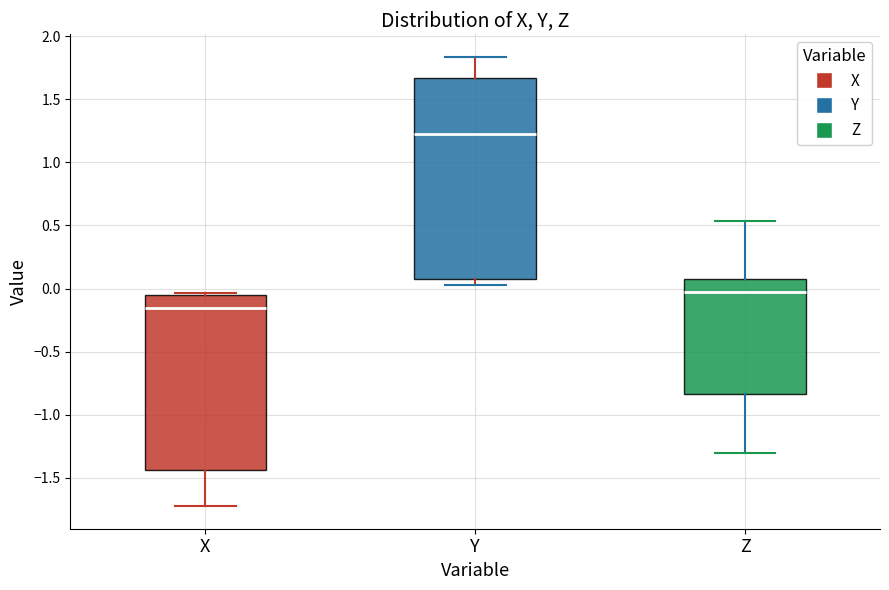

Where is the upper edge of the box for Z on the y-axis? The values are not printed on the chart, so give them approximately, as read against the axis.

0.05